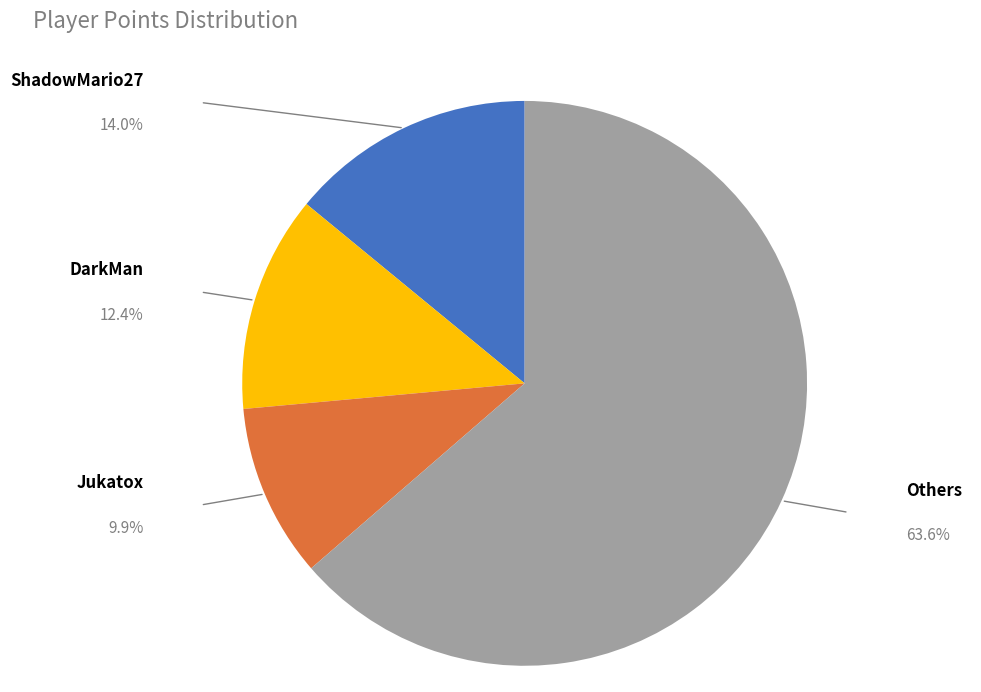

Does any single category account for the majority?

Yes